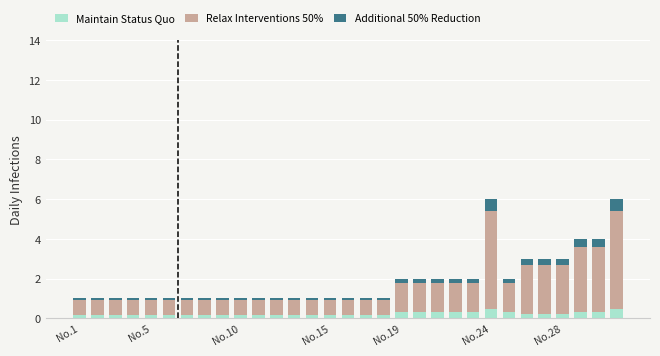

What is the difference between the second highest and second lowest values in the Maintain Status Quo series?

0.3